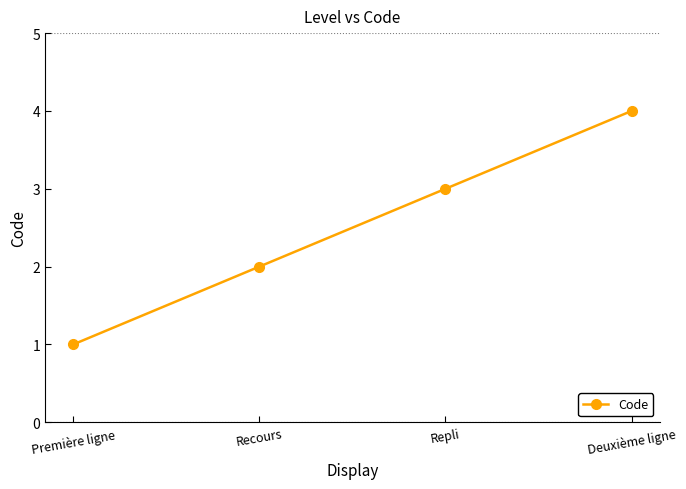

What is the difference between the second highest and minimum values?

2